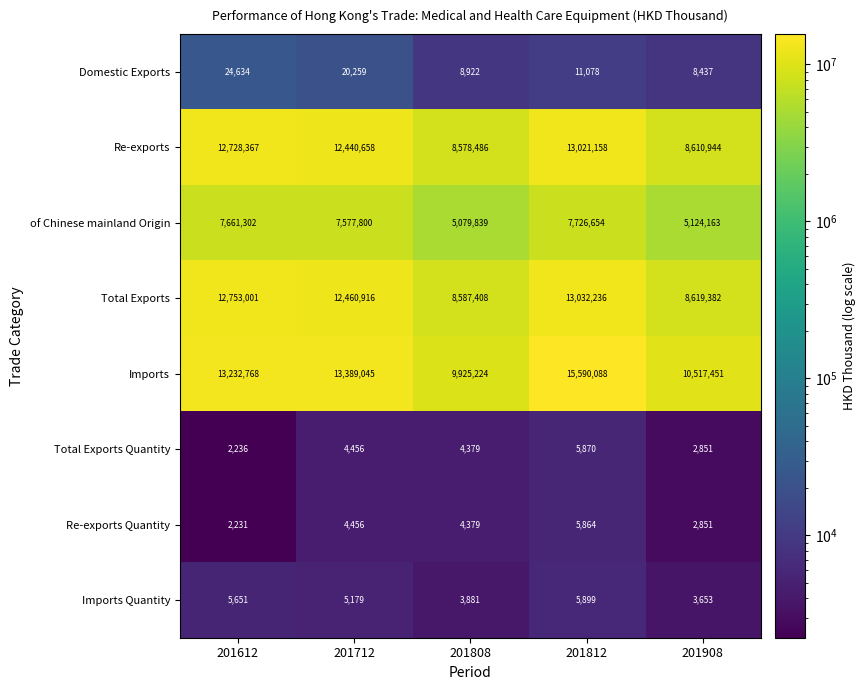

What is the difference between the maximum and minimum values in the of Chinese mainland Origin series?

2646815